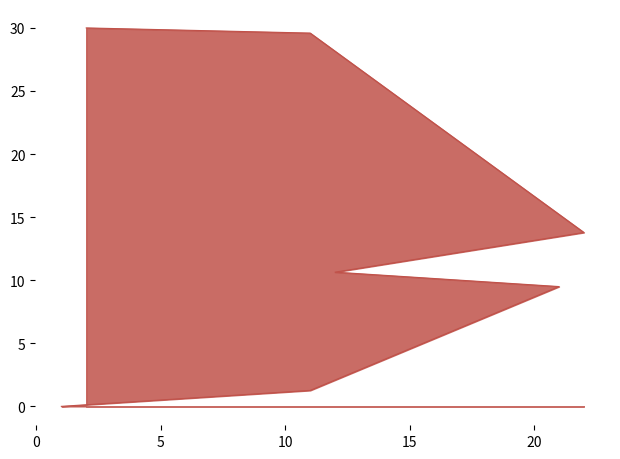

The chart shows a value of 1.8 at 11. True or false?

False